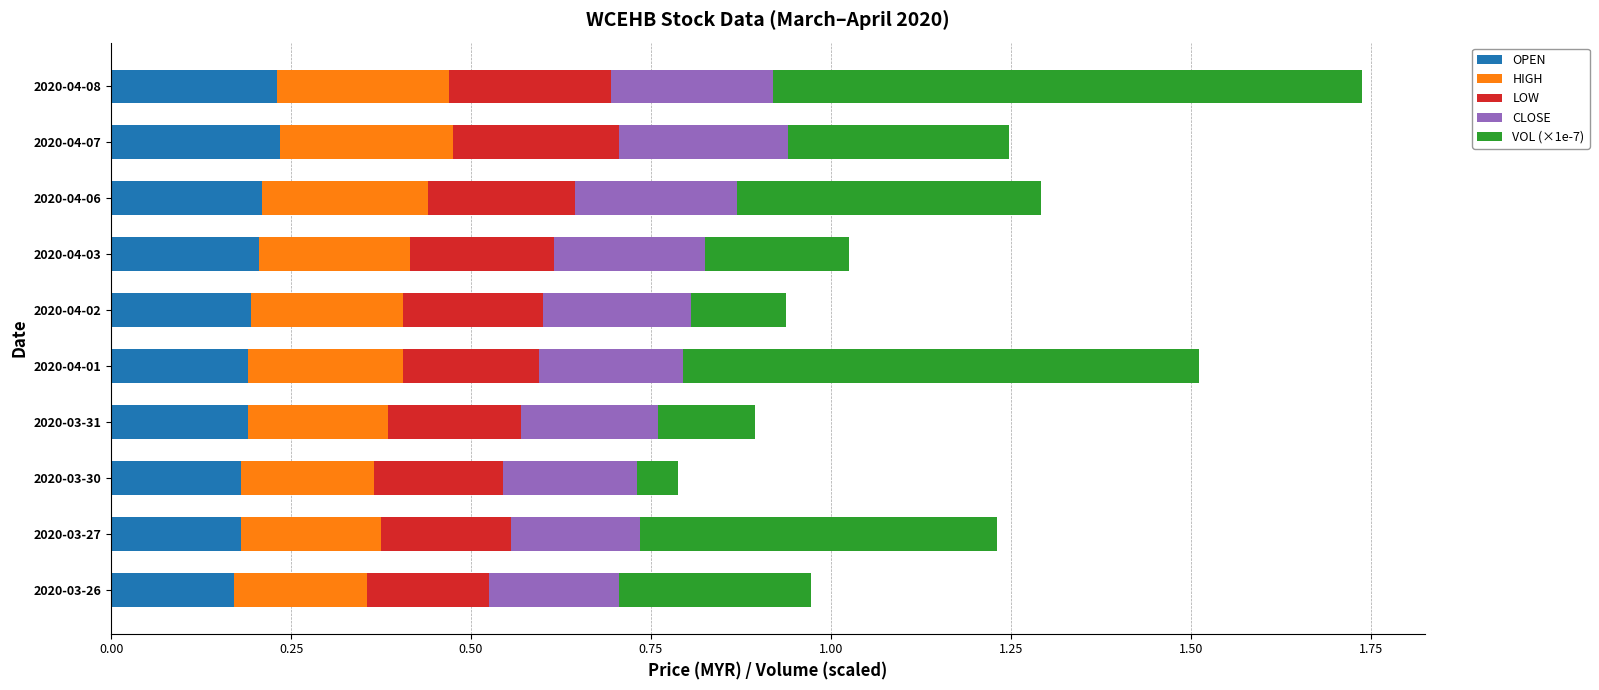

Is it true that OPEN equals 0.2 at 2020-04-03?

True